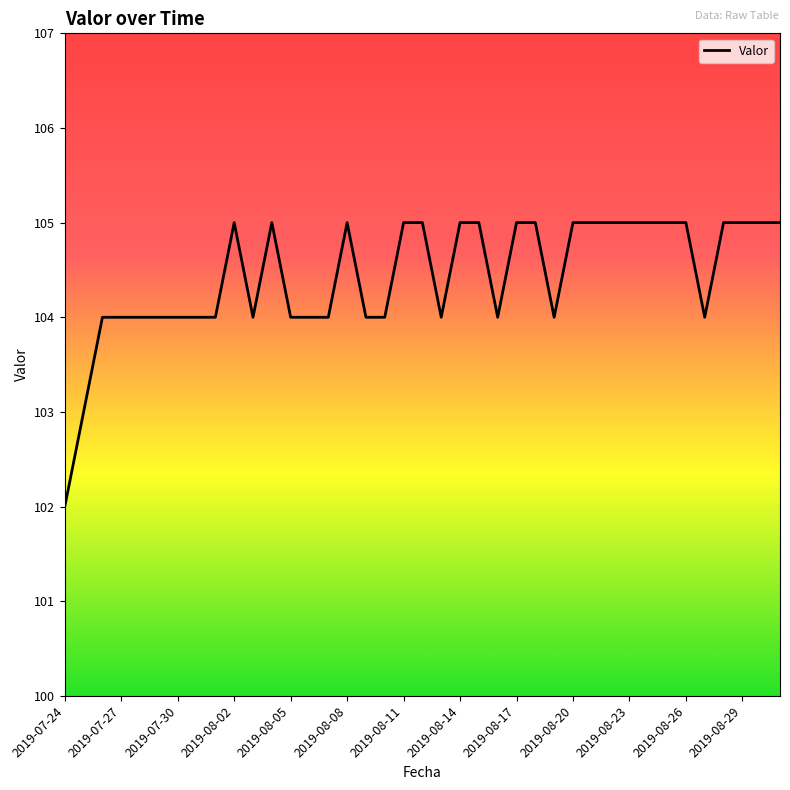

What is the maximum value shown in the chart?

105